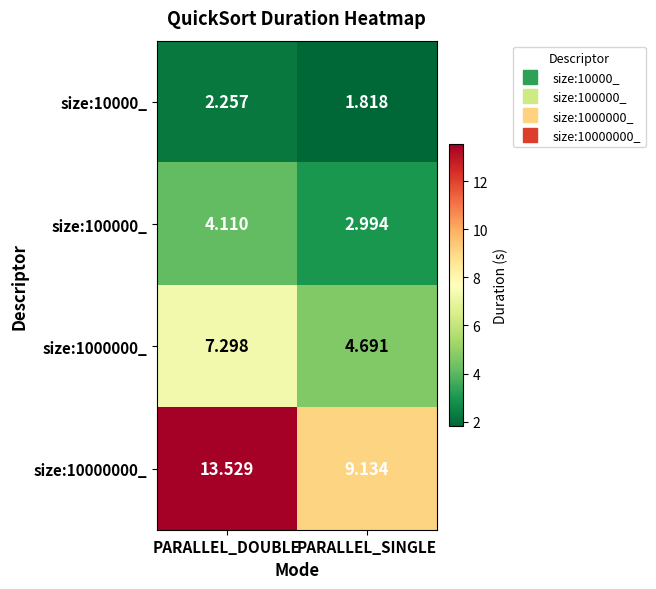

List the labels in order of size:100000_ value, largest first.

PARALLEL_DOUBLE, PARALLEL_SINGLE